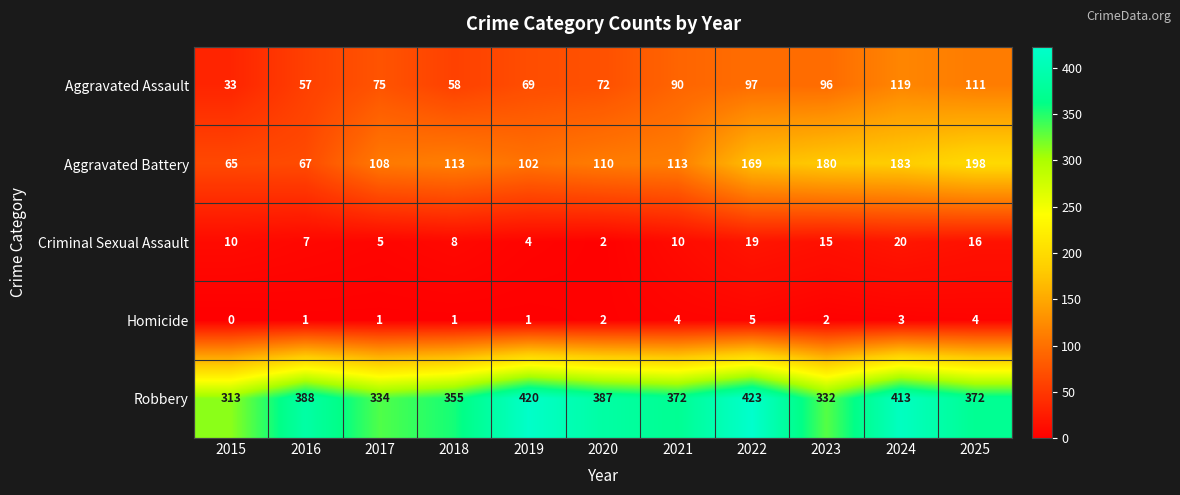

What is the difference between the Aggravated Assault values at 2018 and 2021?

32